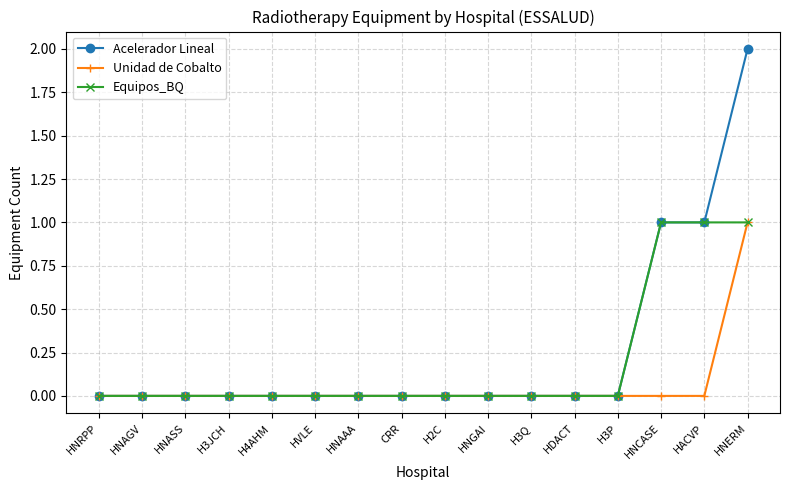

Is it true that Equipos_BQ equals 1 at HNASS?

False